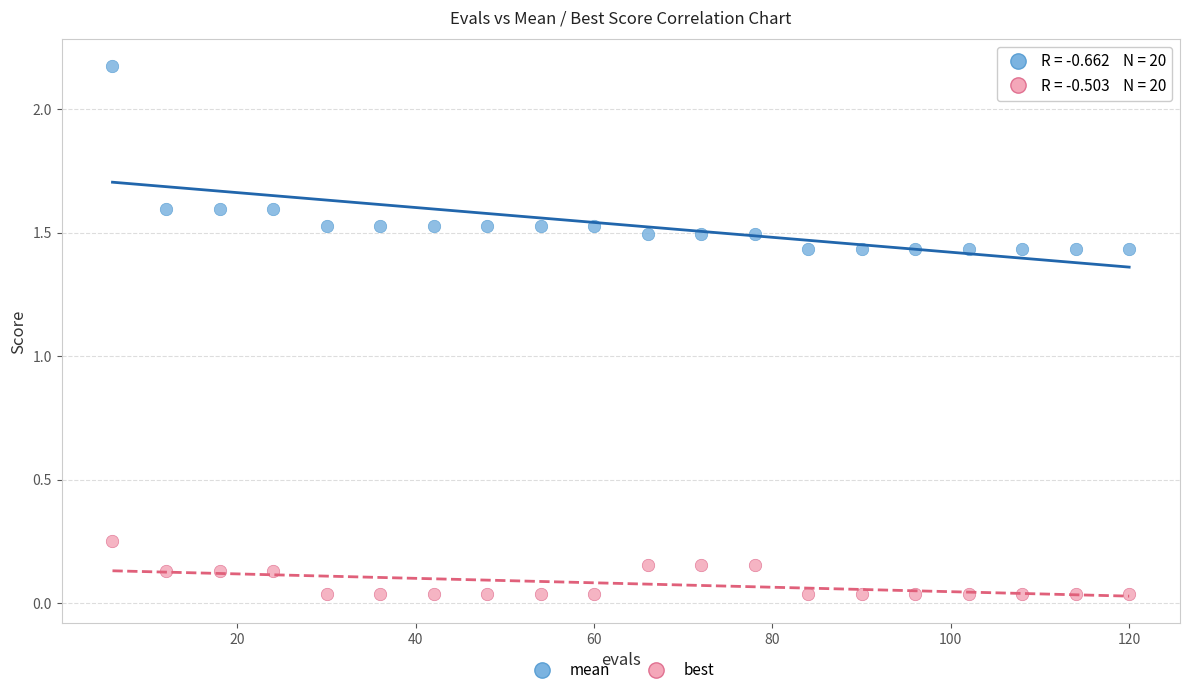

Across all data points, what is the range of X values (max minus min)?

114.0